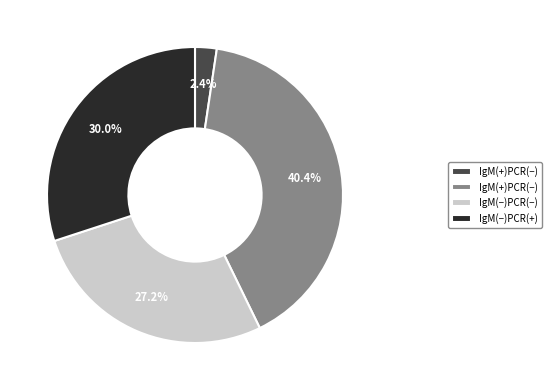

Is there a majority slice in this chart?

No